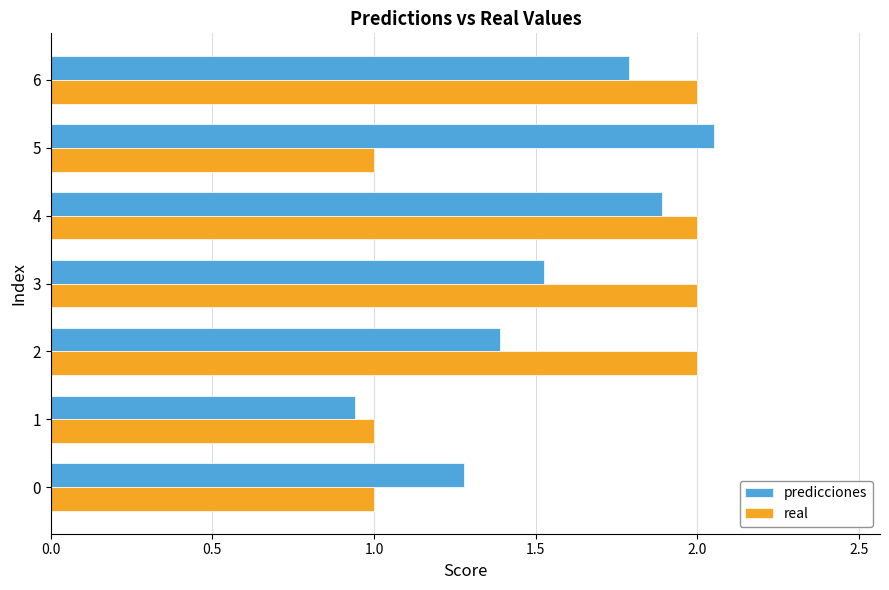

What is the approximate value of real at 6?

2.0